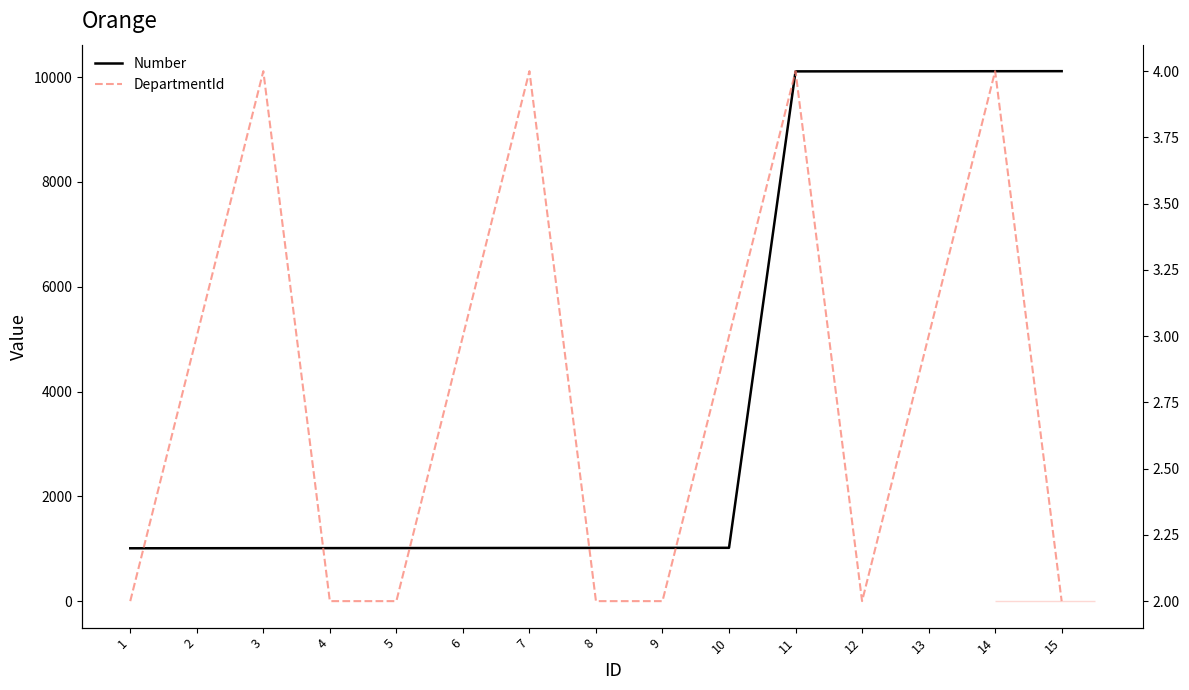

How many categories are shown in the chart?

15